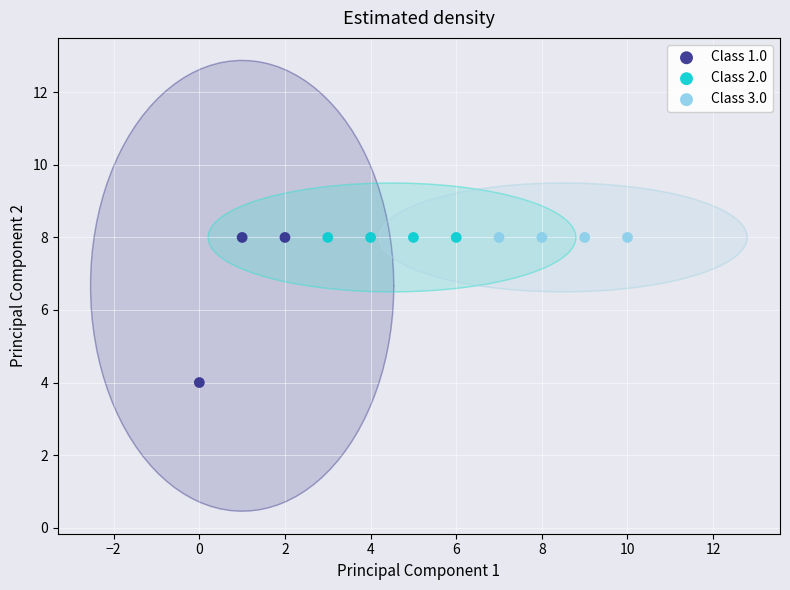

Which series reaches the minimum Y coordinate?

Class 1.0